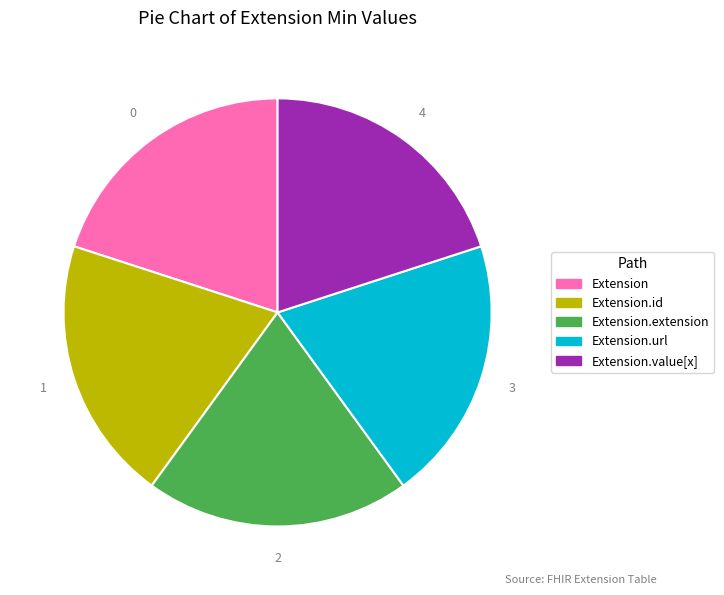

Count the number of slices in the pie.

5